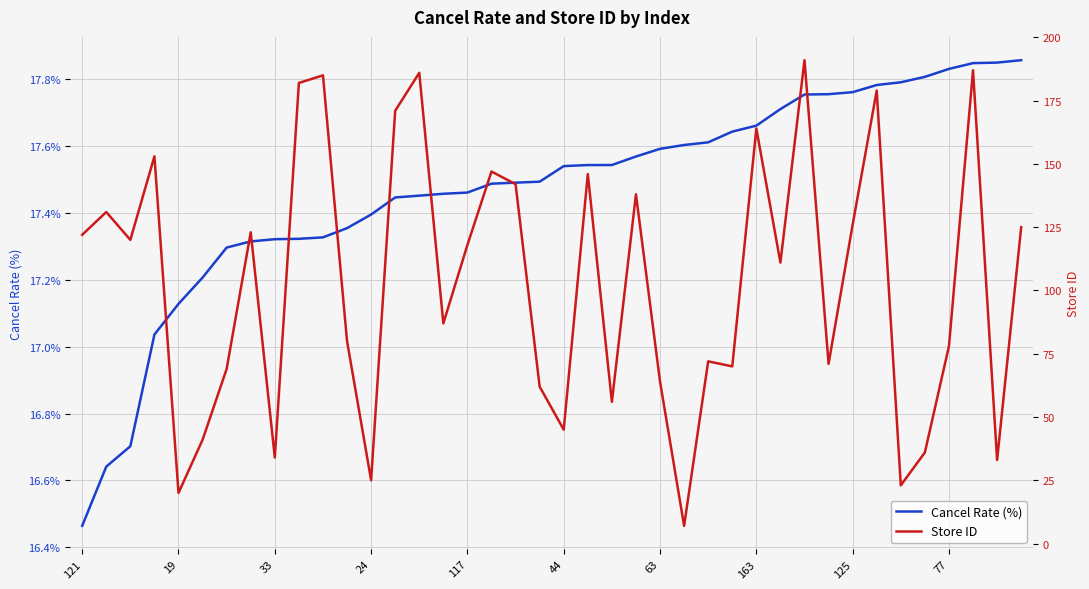

In Store ID, how many points are higher than both neighbors (excluding endpoints)?

13